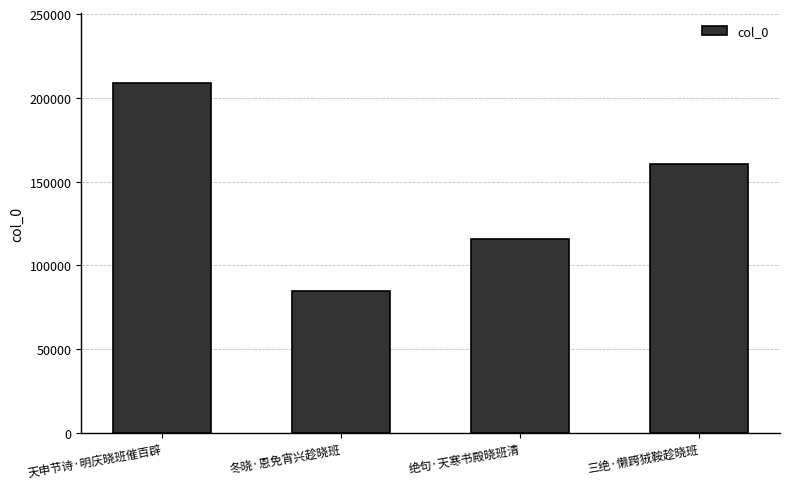

List the labels in order of value, largest first.

天申节诗·明庆晓班催百辟, 三绝·懒跨狨鞍趁晓班, 绝句·天寒书殿晓班清, 冬晓·恩免宵兴趁晓班